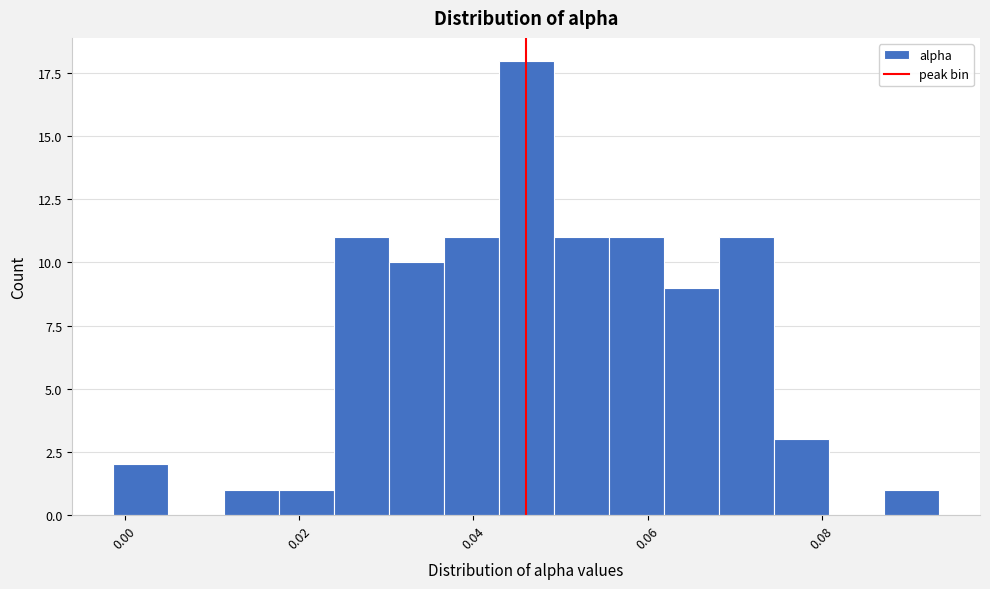

Around what value on the x-axis is the tallest bar? Give the approximate position of its centre, as read against the axis.

0.046